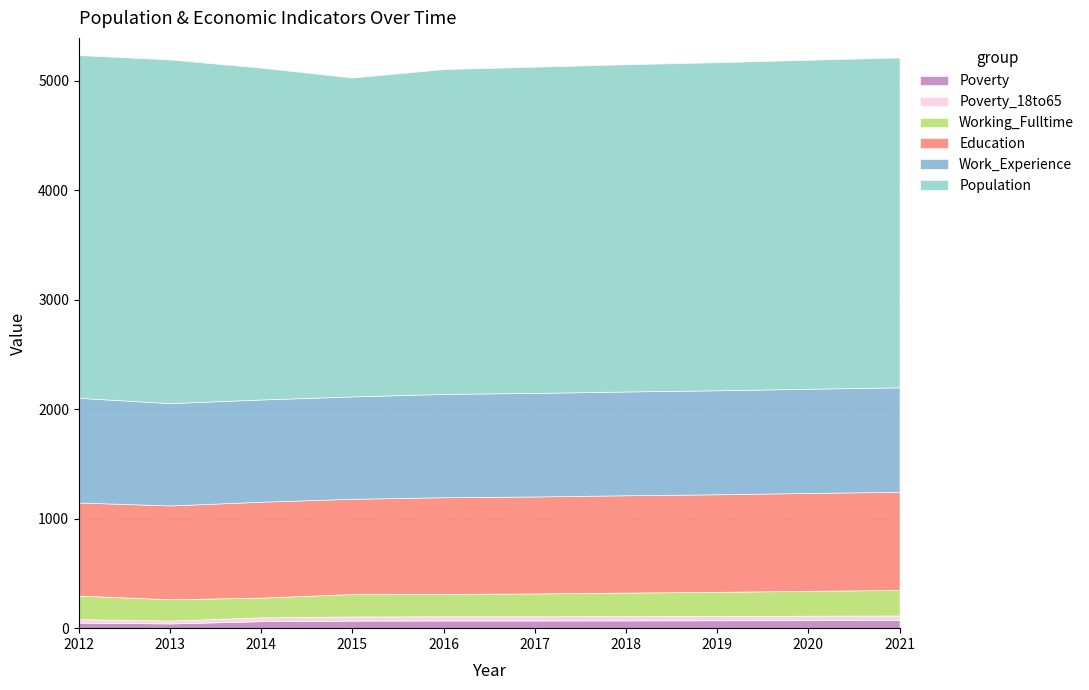

What is the value of the Education point at the 7th from the left?

889